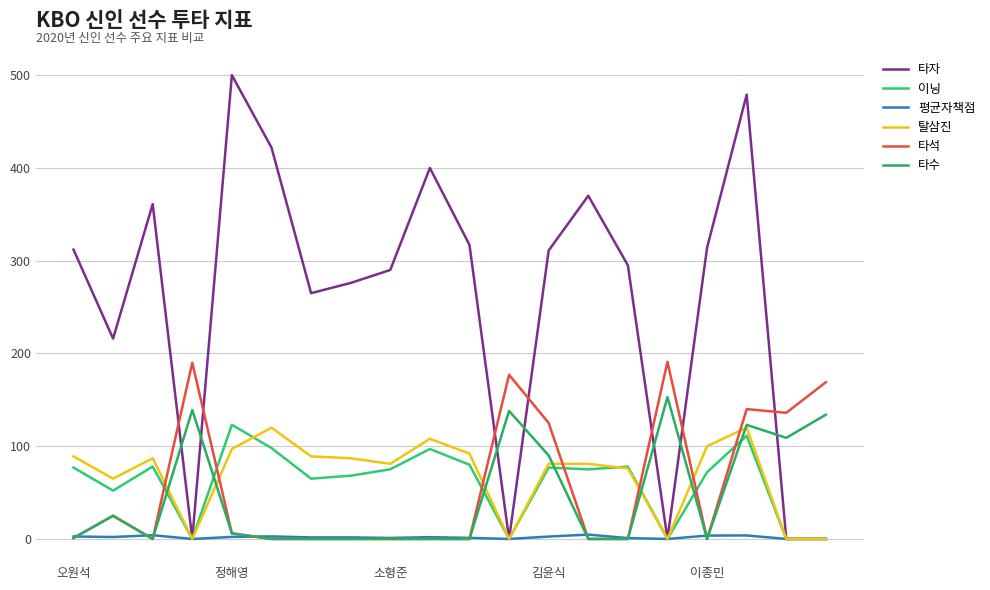

Count the number of data series in this chart.

6